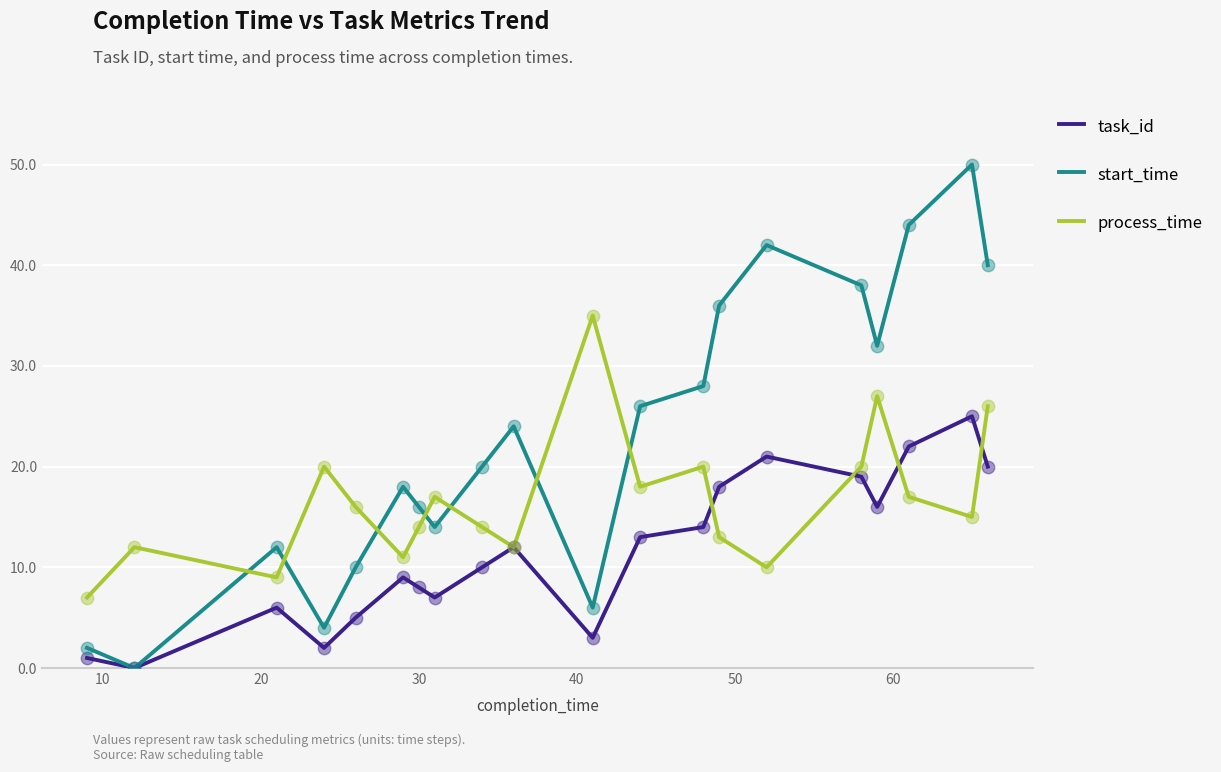

Which series has the largest total across all categories?

start_time